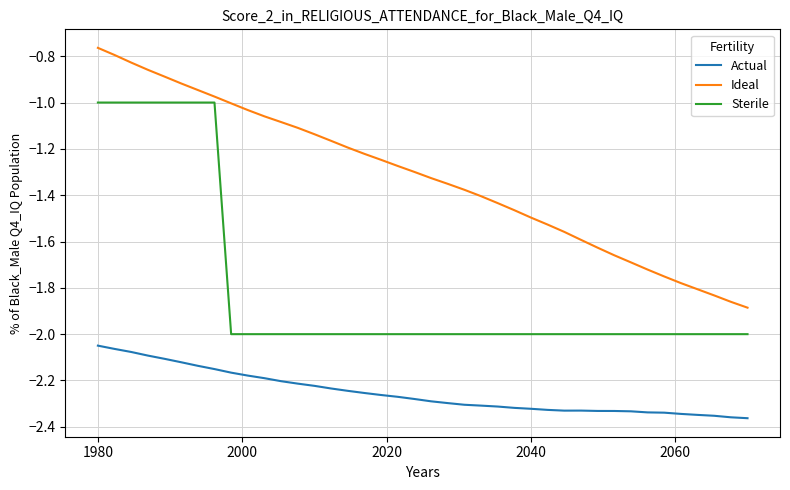

What is the difference between the maximum and minimum values in the Actual series?

0.3